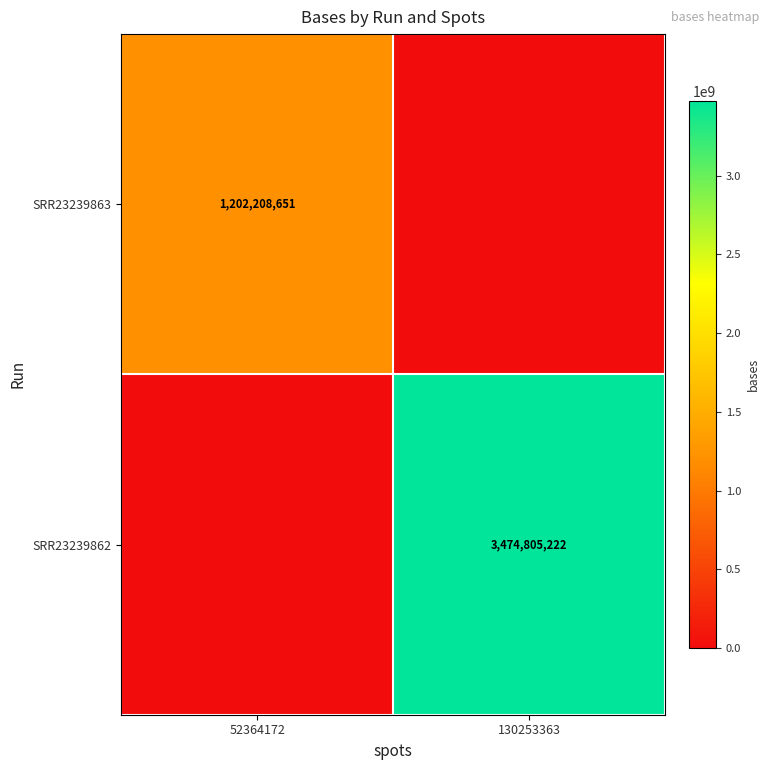

Is the value of SRR23239863 at 52364172 greater than the value of SRR23239862 at 130253363?

No